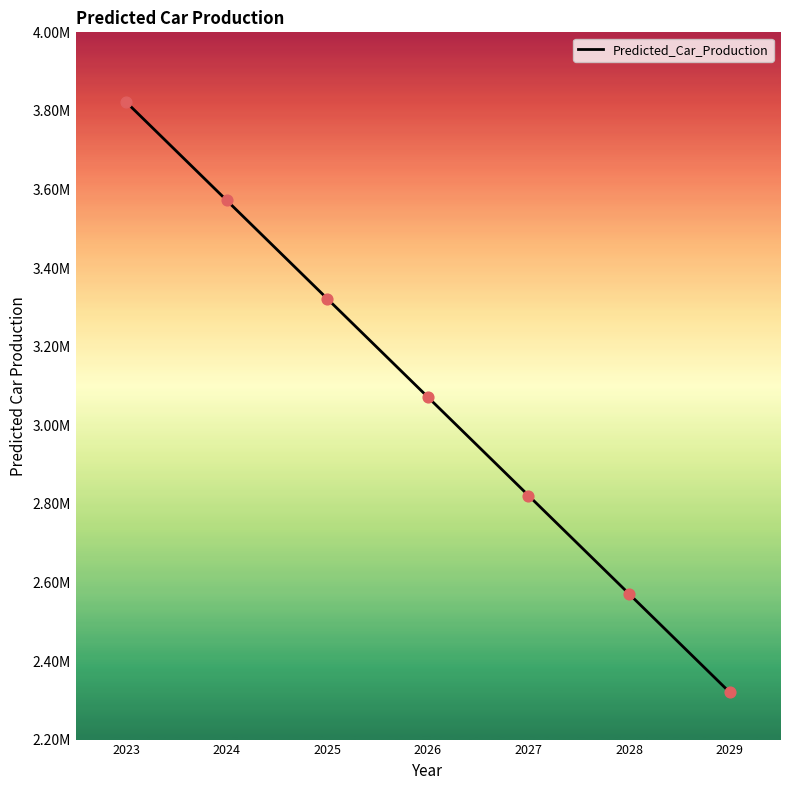

What is the change in value from 2028 to 2029?

-250402.7